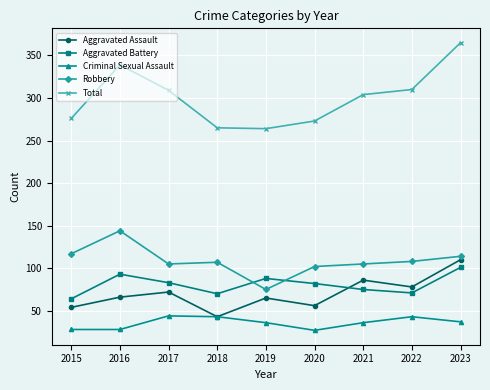

Which series has the largest range (max minus min)?

Total